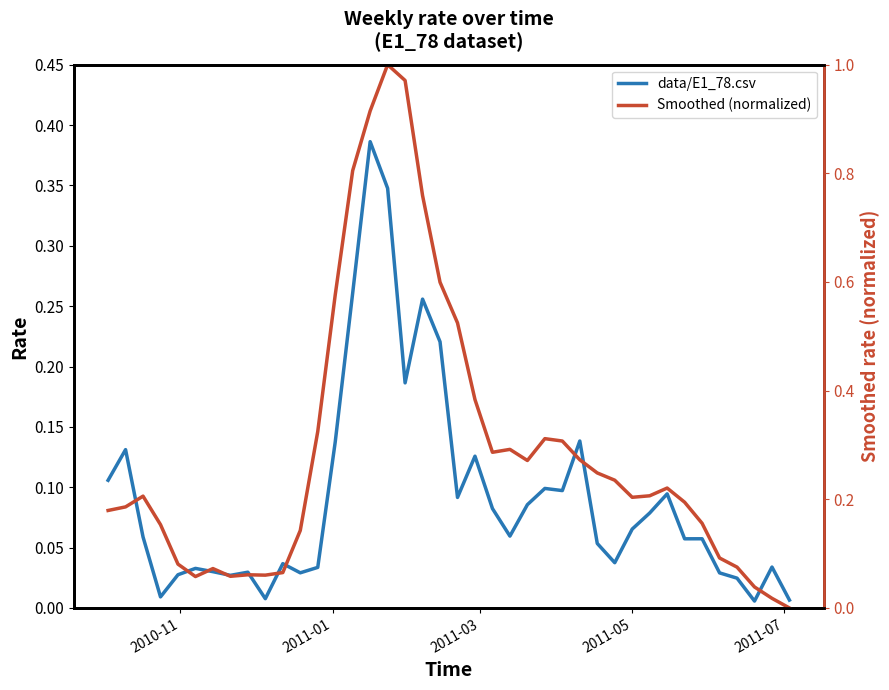

Reading left to right, transcribe all the data shown in this chart.

data/E1_78.csv: 0.1	0.1	0.1	0.0	0.0	0.0	0.0	0.0	0.0	0.0	0.0	0.0	0.0	0.1	0.3	0.4	0.3	0.2	0.3	0.2	0.1	0.1	0.1	0.1	0.1	0.1	0.1	0.1	0.1	0.0	0.1	0.1	0.1	0.1	0.1	0.0	0.0	0.0	0.0	0.0
Smoothed (normalized): 0.2	0.2	0.2	0.2	0.1	0.1	0.1	0.1	0.1	0.1	0.1	0.1	0.3	0.6	0.8	0.9	1.0	1.0	0.8	0.6	0.5	0.4	0.3	0.3	0.3	0.3	0.3	0.3	0.2	0.2	0.2	0.2	0.2	0.2	0.2	0.1	0.1	0.0	0.0	0.0